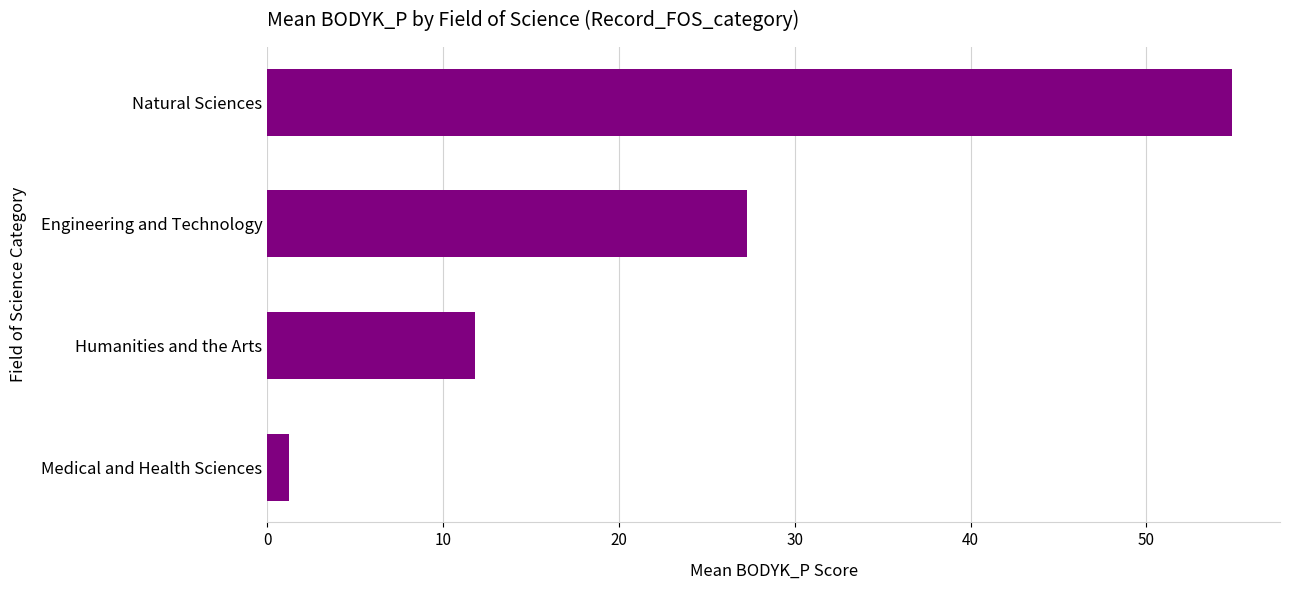

Reading bottom to top, list all the values displayed in this chart.

1.2	11.8	27.3	54.9